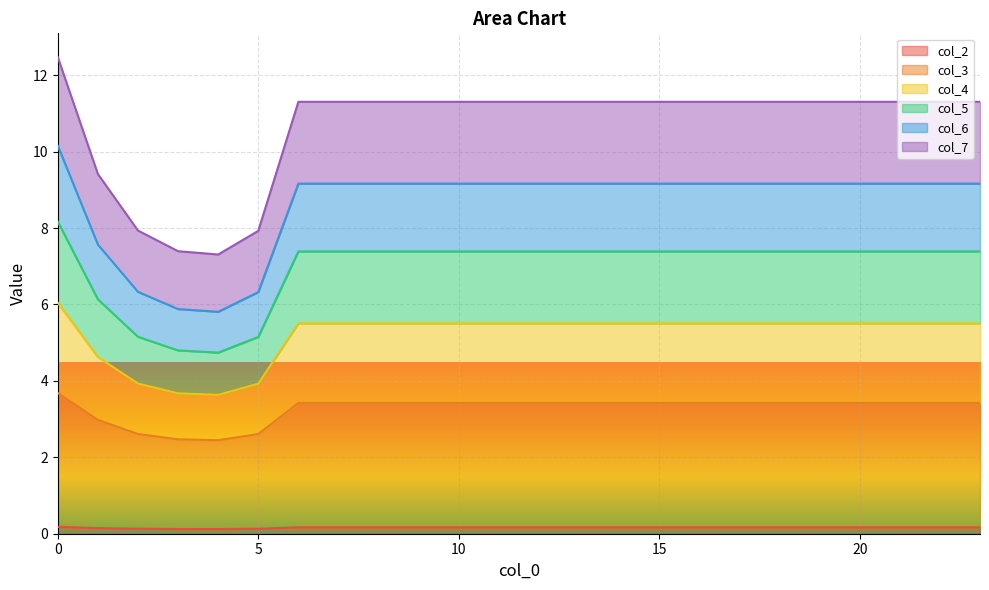

Is the value of col_6 at 21 greater than the value of col_5 at 23?

Yes